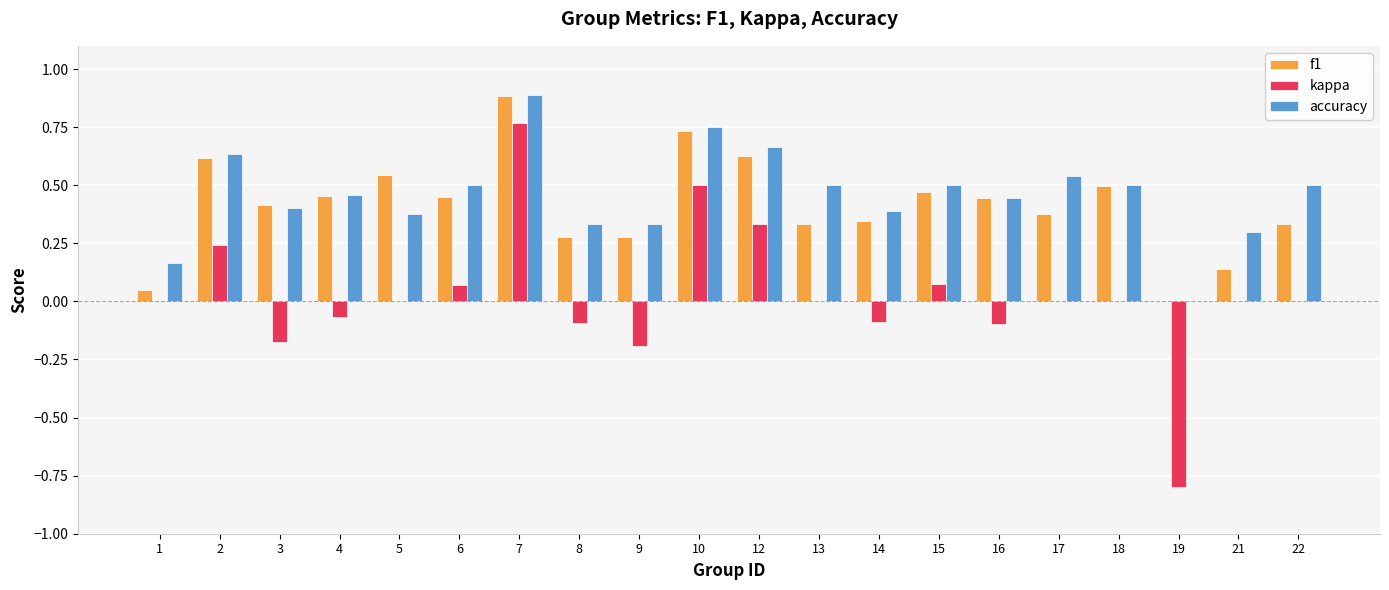

Between 10 and 21, which series saw the biggest shift?

f1